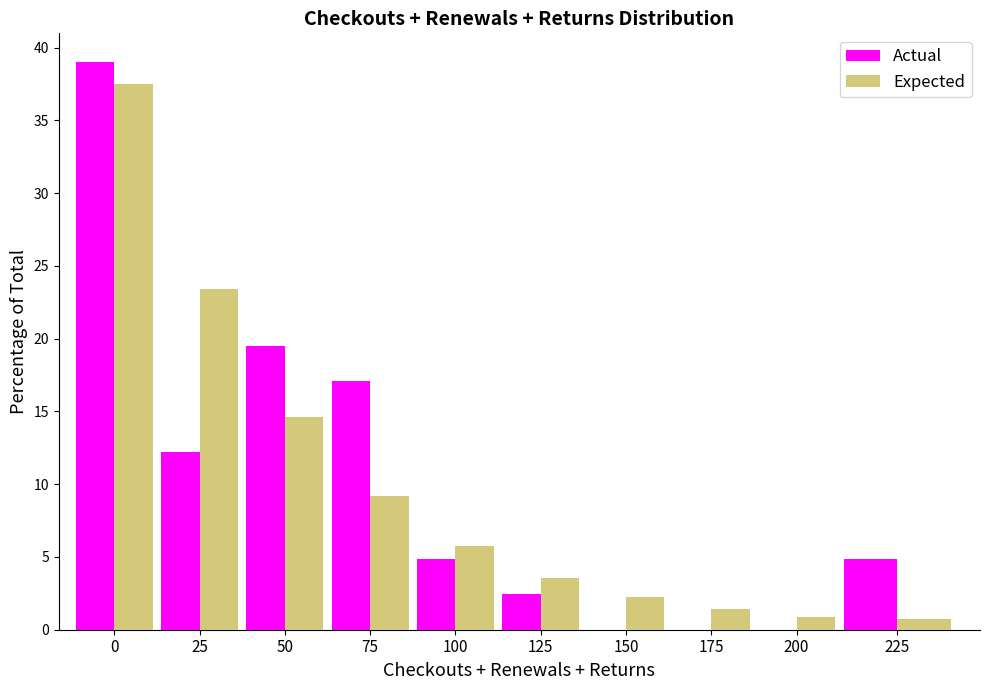

Reading right to left, list all the values displayed in this chart.

Actual: 225=4.9	200=0.0	175=0.0	150=0.0	125=2.4	100=4.9	75=17.1	50=19.5	25=12.2	0=39.0
Expected: 225=0.7	200=0.9	175=1.4	150=2.2	125=3.6	100=5.7	75=9.2	50=14.6	25=23.4	0=37.5